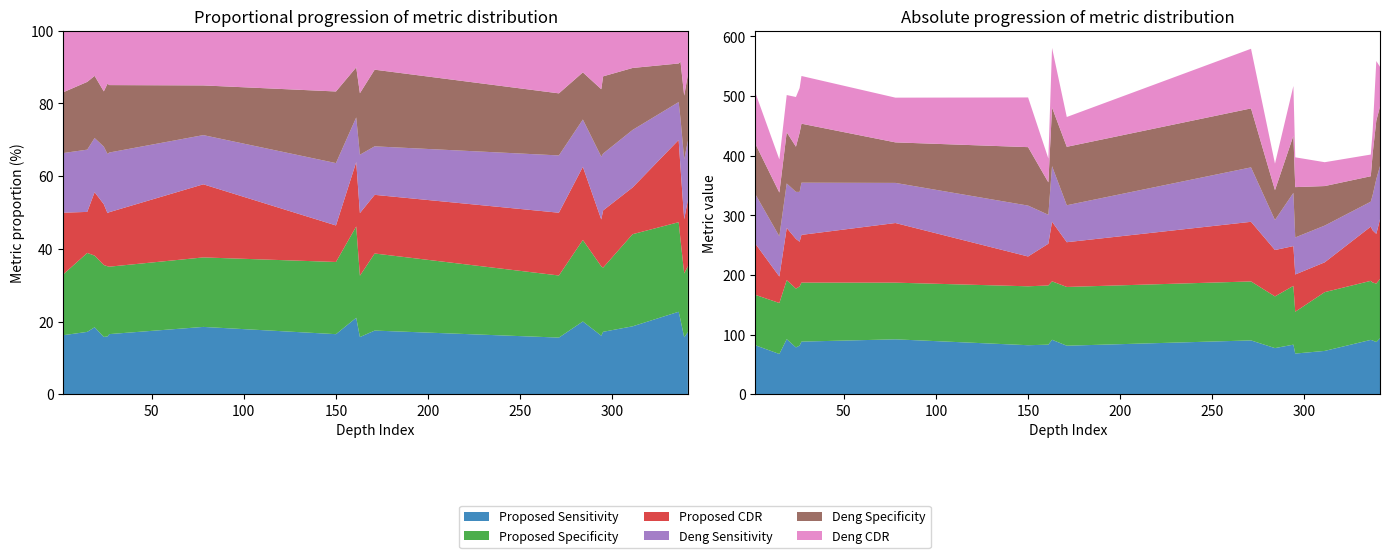

Reading left to right, list all the values displayed in this chart.

Proposed Sensitivity: 82.1	67.5	92.4	78.5	81.6	88.3	92.1	82.2	83.2	91.4	81.4	90.3	77.4	83.2	68.2	72.7	91.2	90.1	87.6	93.9
Proposed Specificity: 84.6	85.5	98.9	98.6	99.1	99.0	95.1	98.8	99.3	98.0	98.5	98.9	86.7	98.6	70.1	98.6	99.0	97.2	98.0	99.5
Proposed CDR: 85.7	44.4	87.5	83.3	75.0	80.0	100.0	50.0	70.0	100.0	75.0	100.0	77.8	66.7	62.5	50.0	90.9	87.5	83.3	100.0
Deng Sensitivity: 82.9	67.4	74.7	78.9	83.6	87.6	67.3	85.3	48.5	93.2	62.0	91.3	50.3	89.3	62.1	61.6	41.9	58.9	92.0	89.3
Deng Specificity: 84.5	73.4	85.8	75.8	99.2	98.9	68.0	98.0	54.4	98.3	98.0	98.9	50.1	95.9	84.4	66.3	42.7	69.3	97.9	99.8
Deng CDR: 85.7	55.6	62.5	83.3	75.0	80.0	75.0	83.3	40.0	100.0	50.0	100.0	44.4	83.3	50.0	40.0	36.4	37.5	100.0	66.7